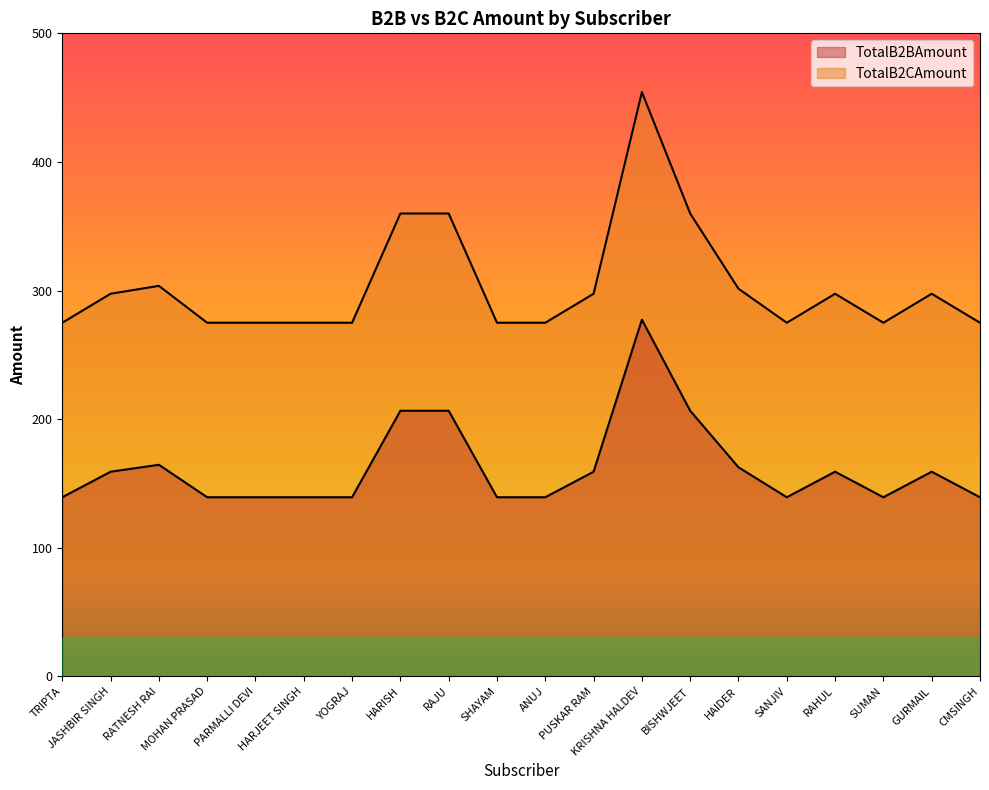

What is the average value of the TotalB2BAmount series?

162.6